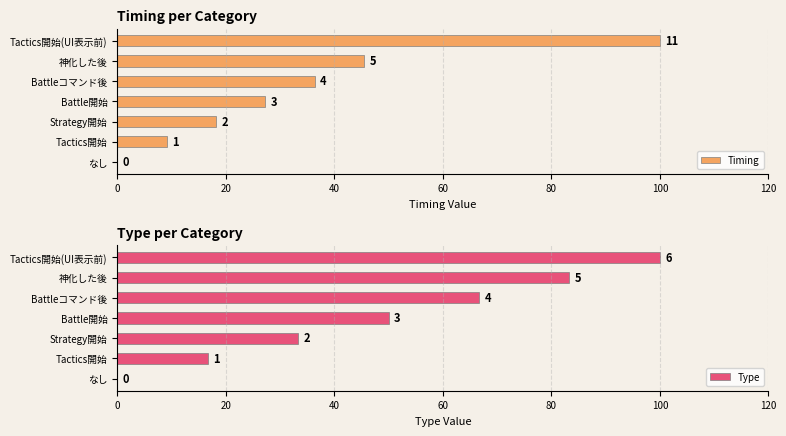

At how many categories does at least one series exceed 59?

3